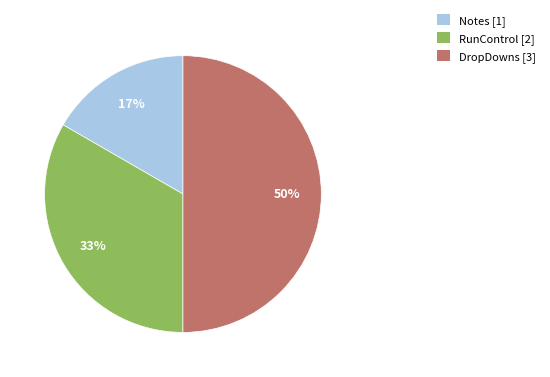

Approximately how many times larger is the value at Notes compared to RunControl?

0.5